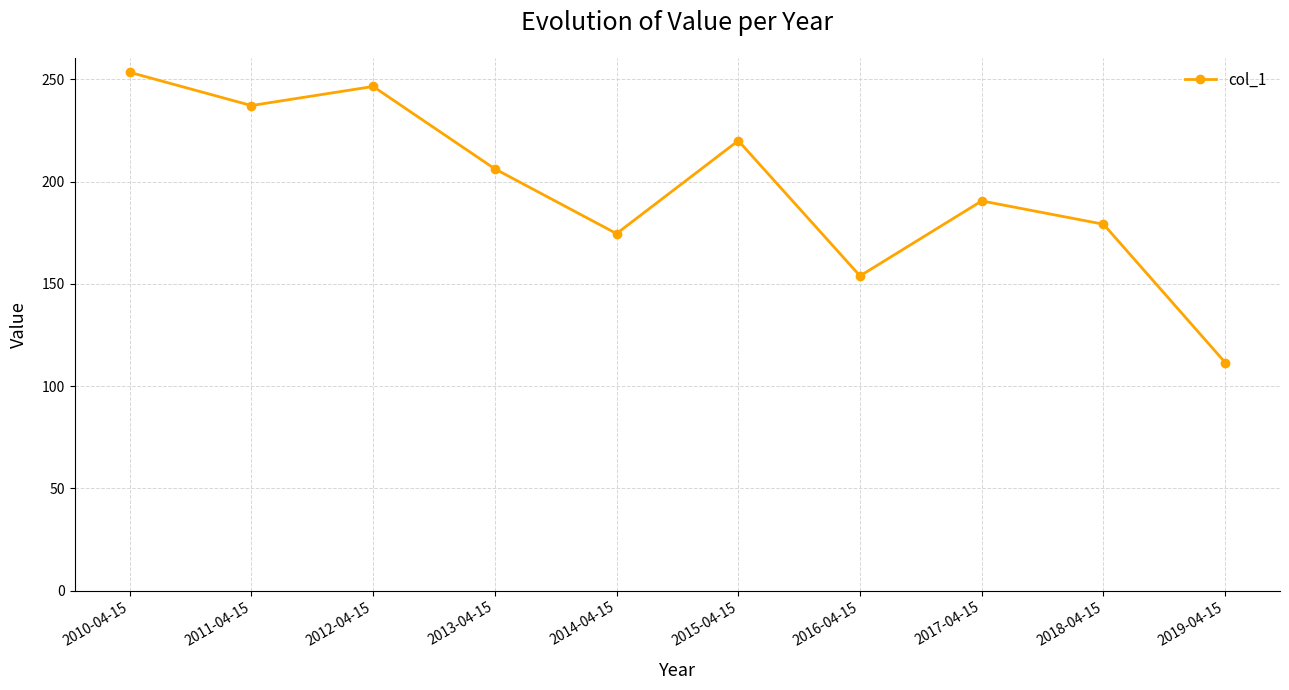

Reading left to right, transcribe all the data shown in this chart.

253.5	237.2	246.6	206.3	174.6	220.1	153.9	190.6	179.2	111.5